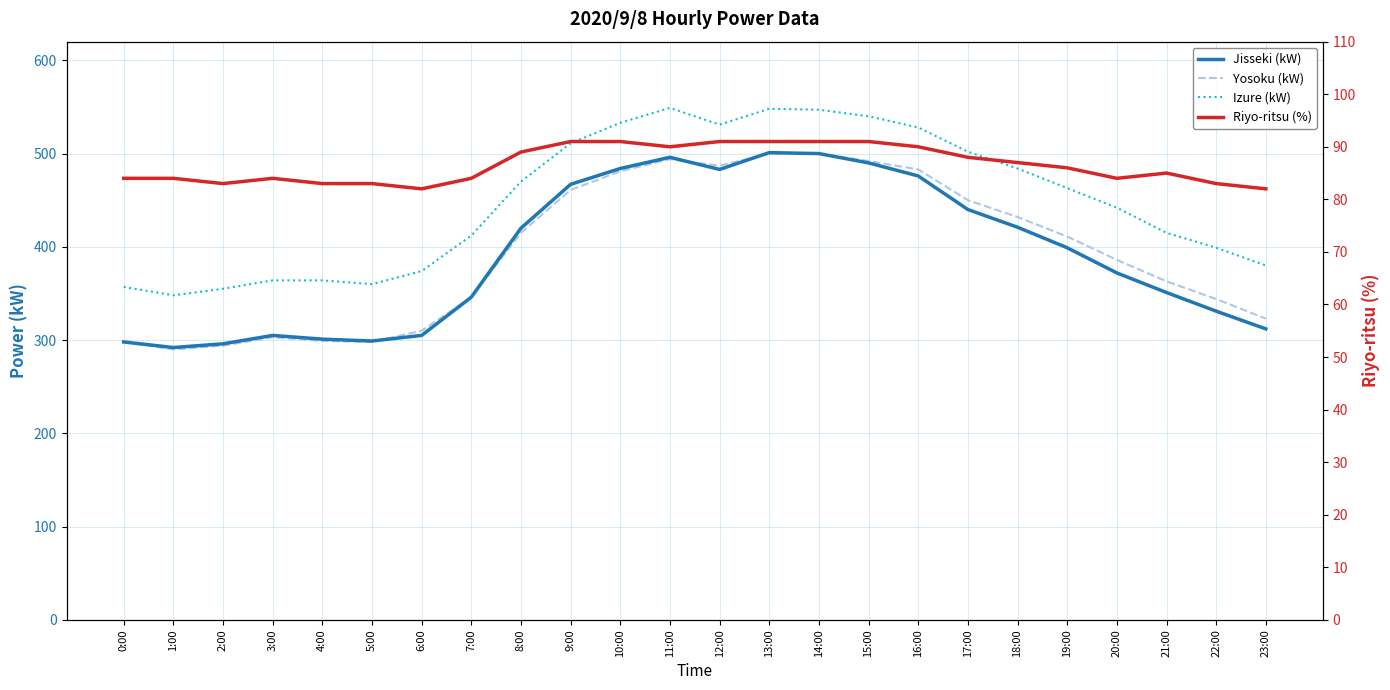

Where does the Riyo-ritsu (%) series first go above 86?

8:00